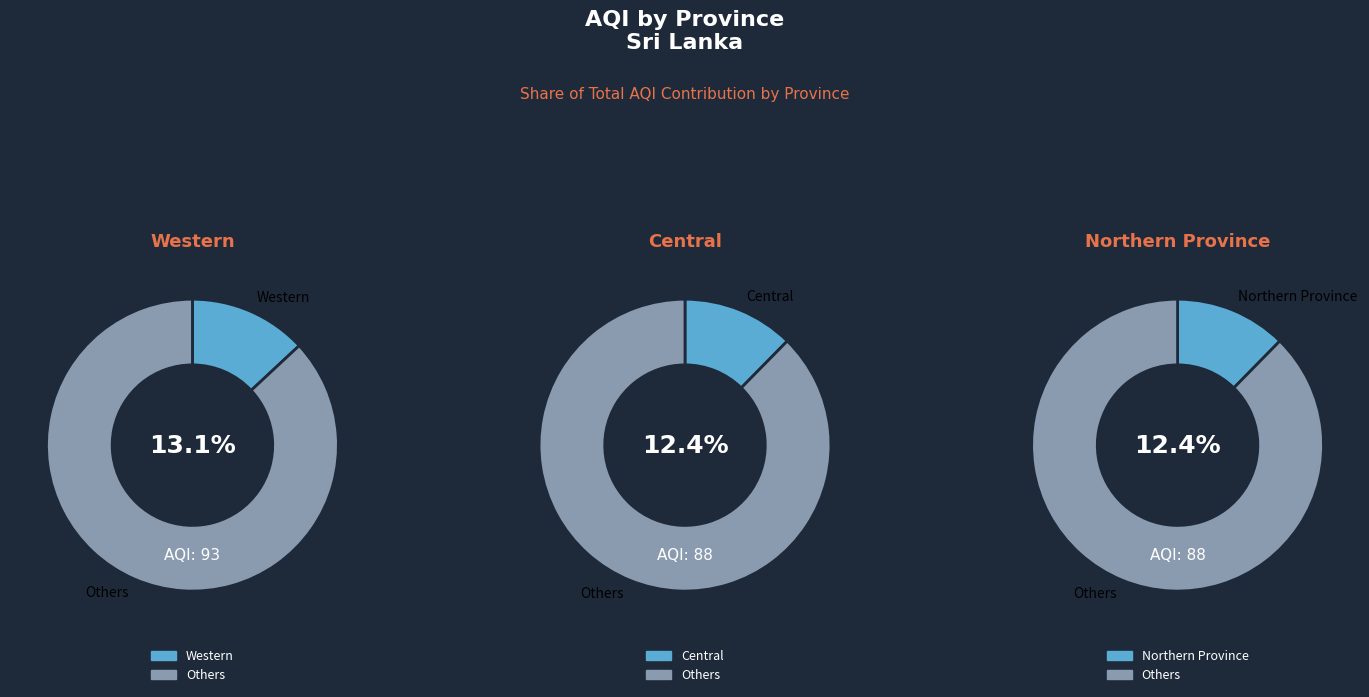

Is Sabaragamuwa the majority of the pie?

No